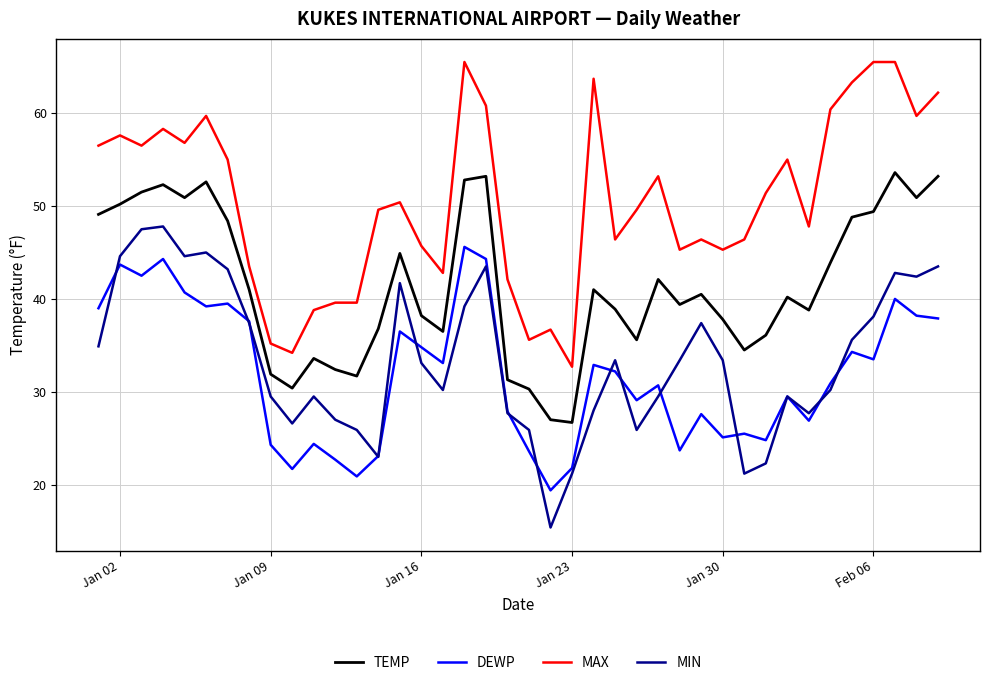

True or false: TEMP and DEWP cross at least once.

False